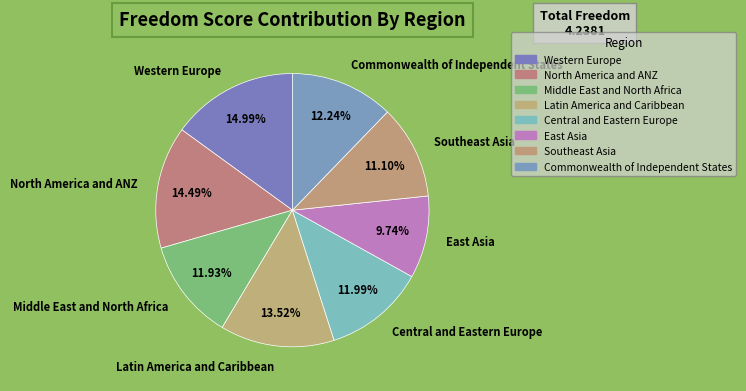

To the nearest percent, what percentage of the pie is Middle East and North Africa?

12%